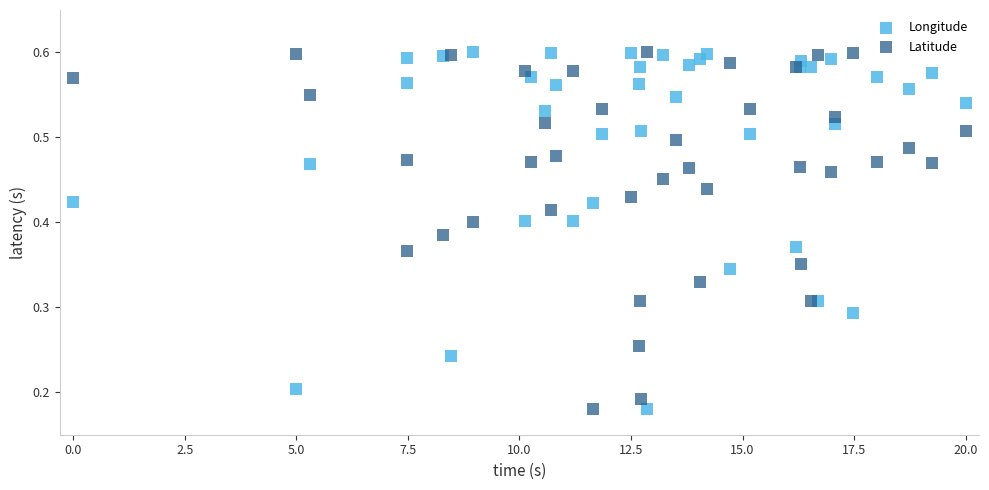

What is the X range (max minus min) for the scatter plot?

20.0